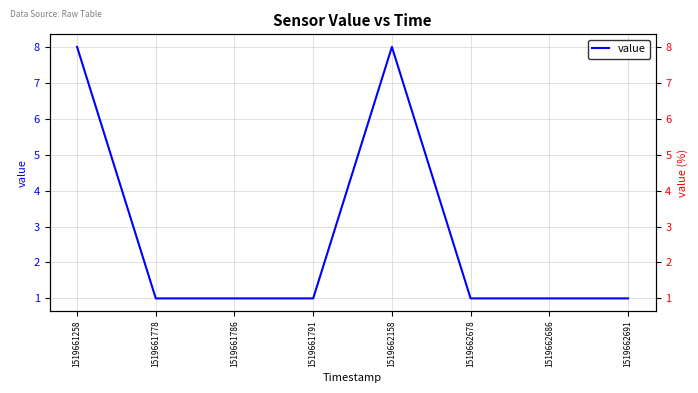

How many series are shown in this chart?

1